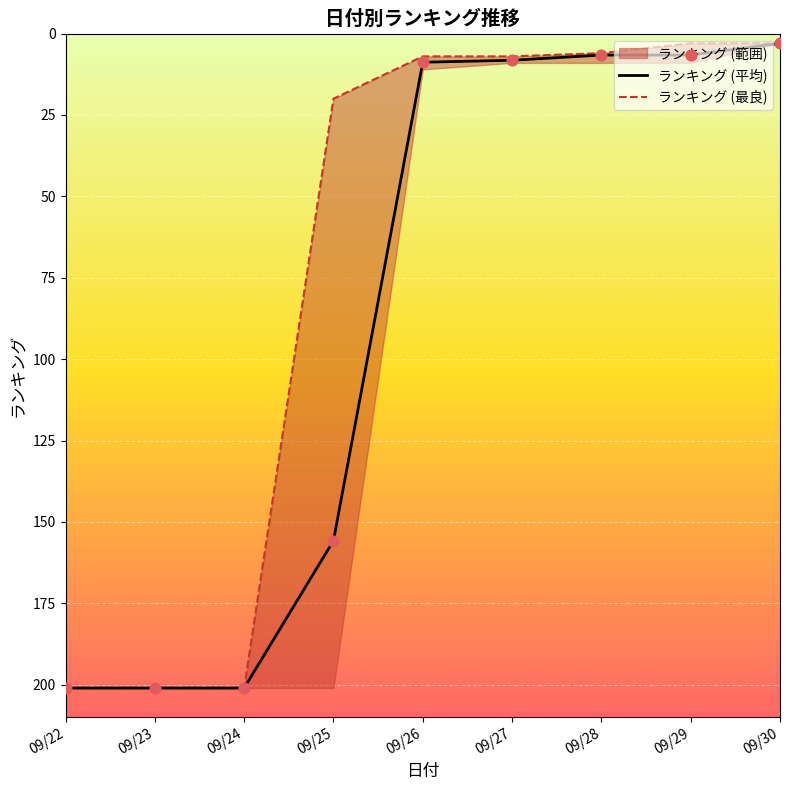

Is the value of ランキング (最良) at 09/24 greater than the value of ランキング (平均) at 09/27?

Yes